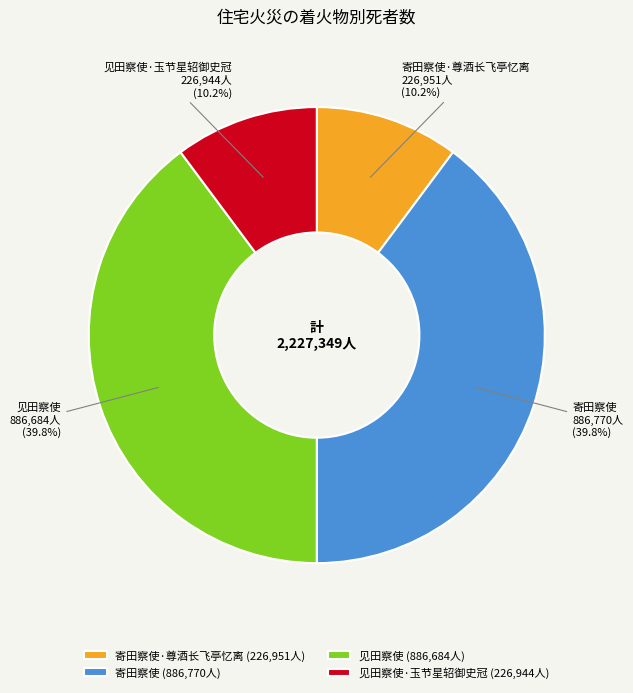

What is the ratio of the value at 寄田察使 to the value at 见田察使?

1.0